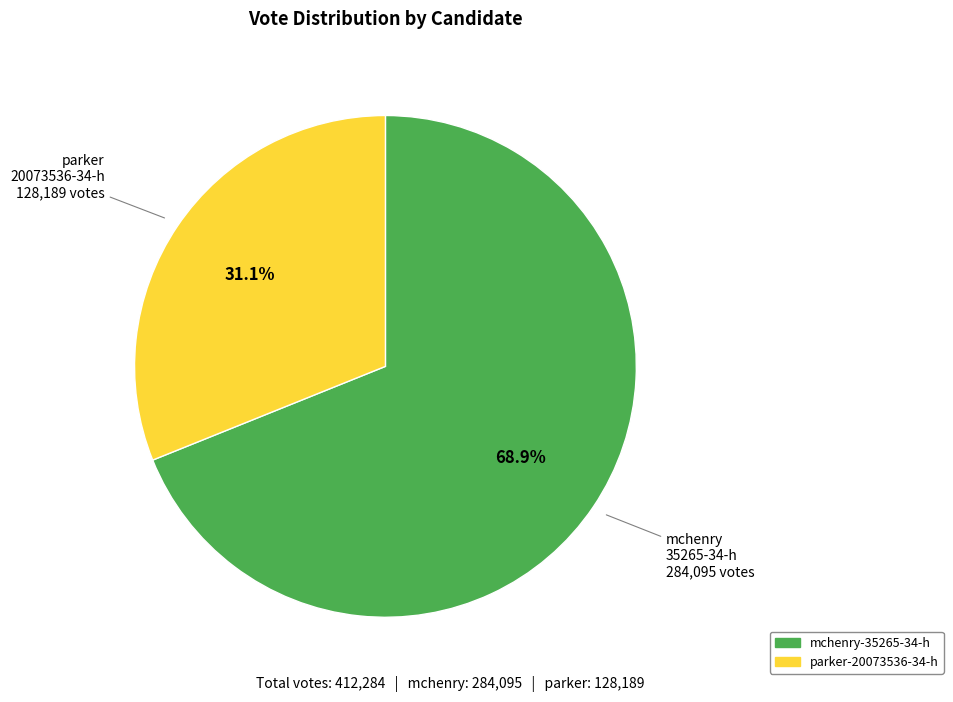

To the nearest percent, what percentage of the pie is mchenry-35265-34-h?

69%